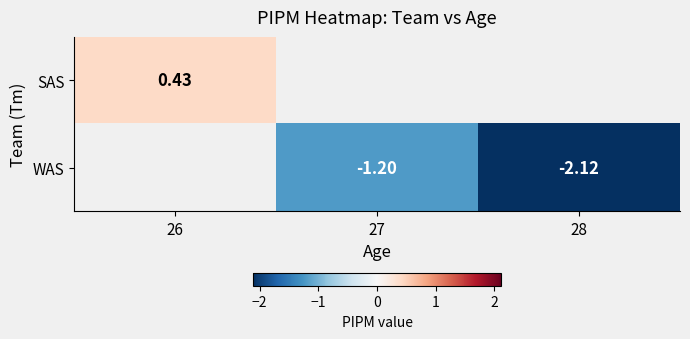

Between 28 and 27, which is larger?

27